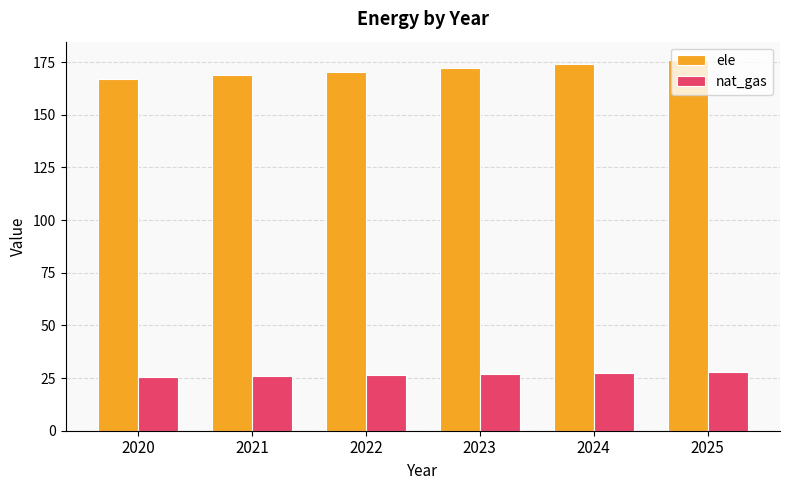

What is the spread (max minus min) of values at 2023?

145.4